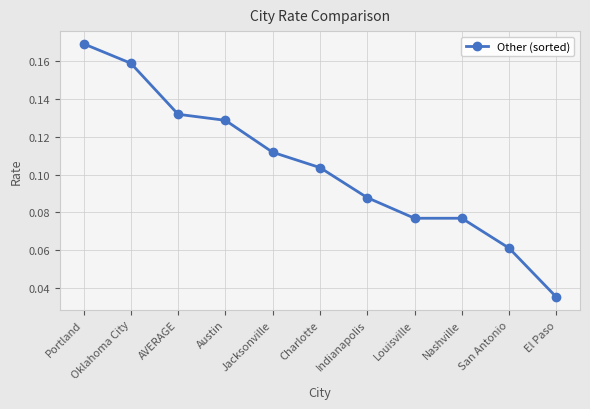

What is the sum of all values?

1.1